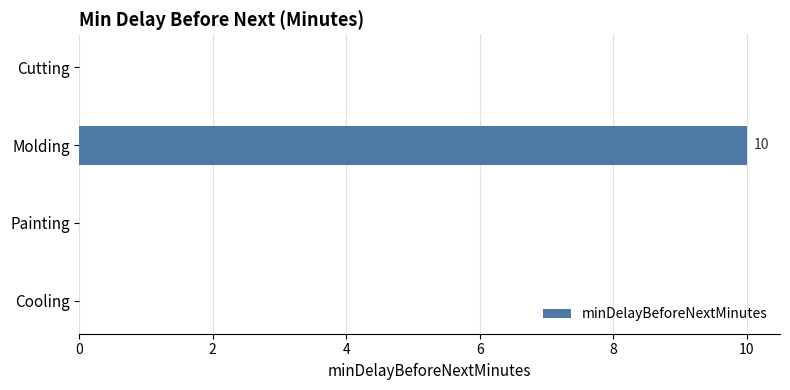

How many distinct data groups are displayed?

1